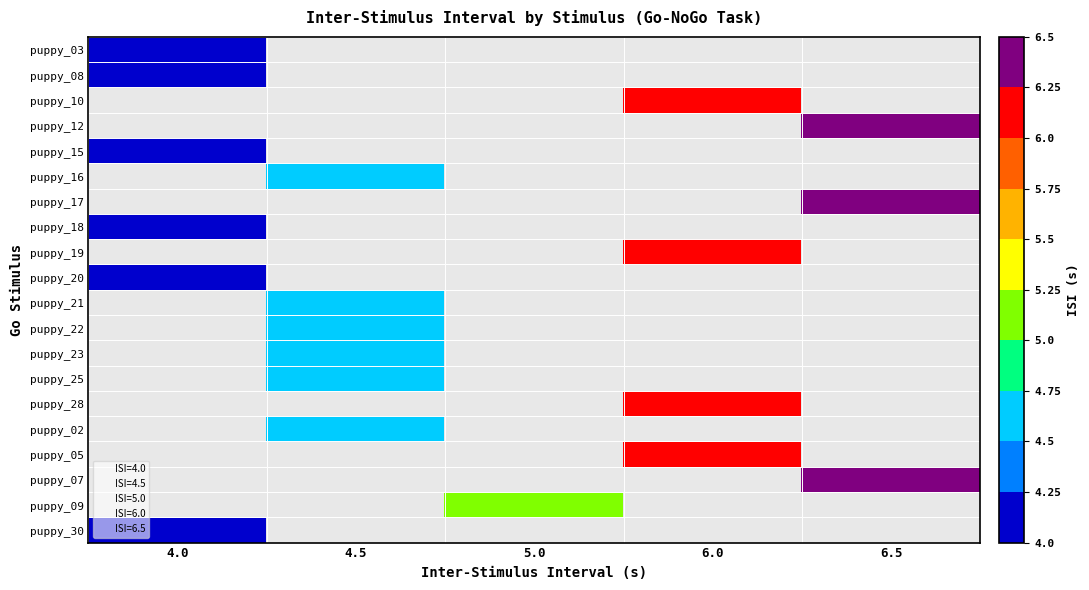

The puppy_17 series shows 11.0 at 6.5. True or false?

False